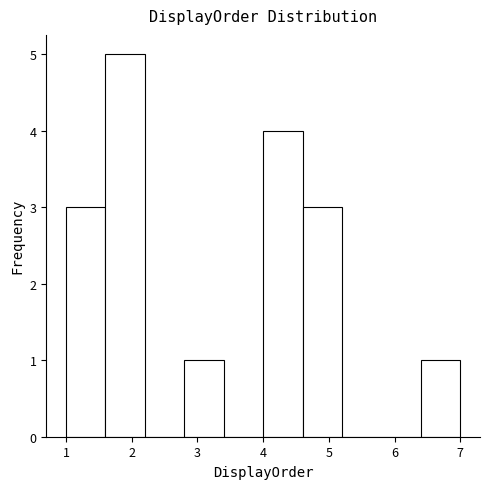

What is the height of the bar covering 6.4 to 7.0 on the x-axis? The values are not printed on the chart, so give them approximately, as read against the axis.

1